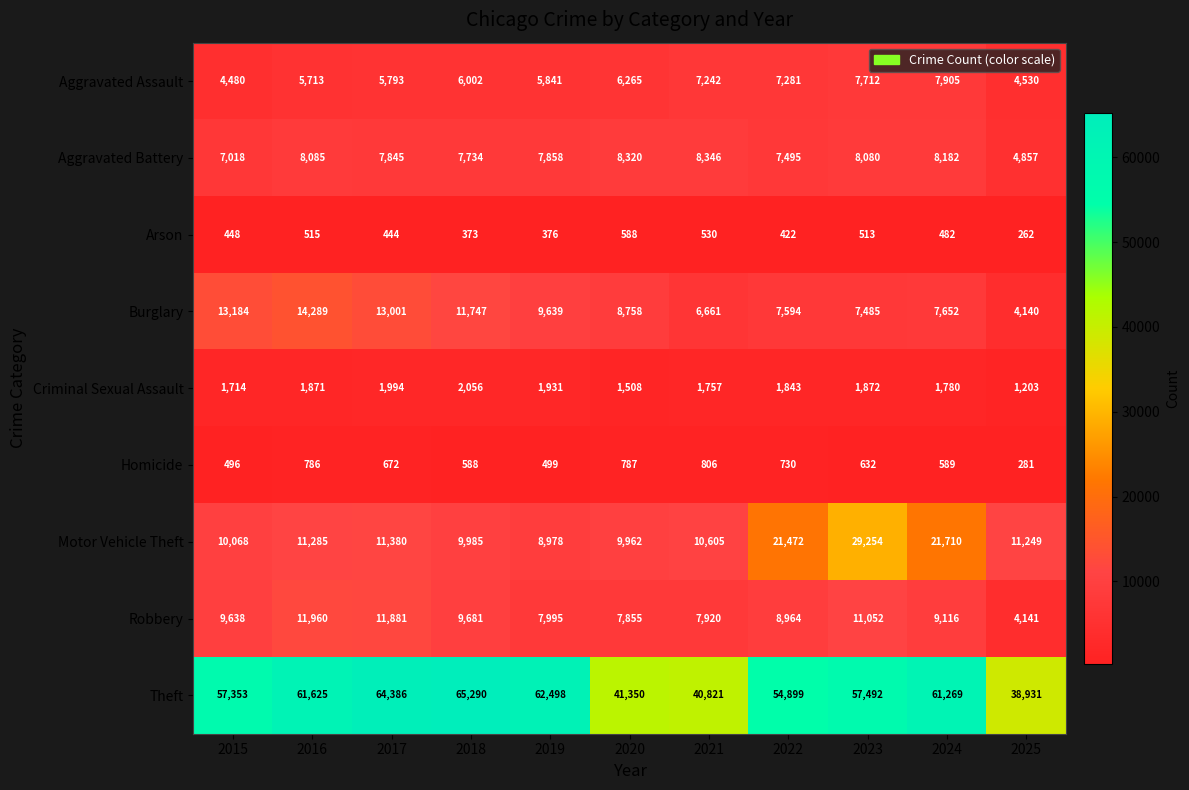

How many data points does each series have?

11